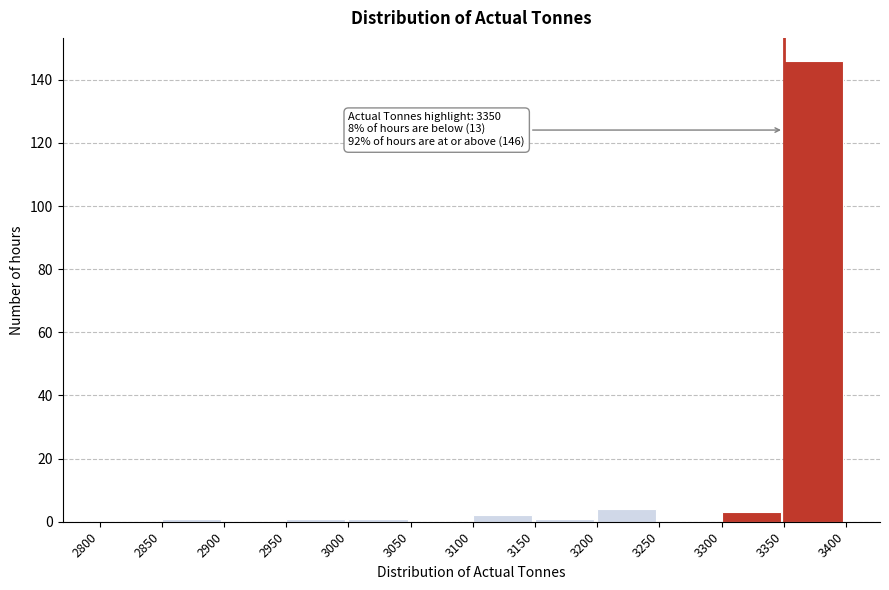

Over which range of the x-axis is the bar tallest?

3350 to 3400